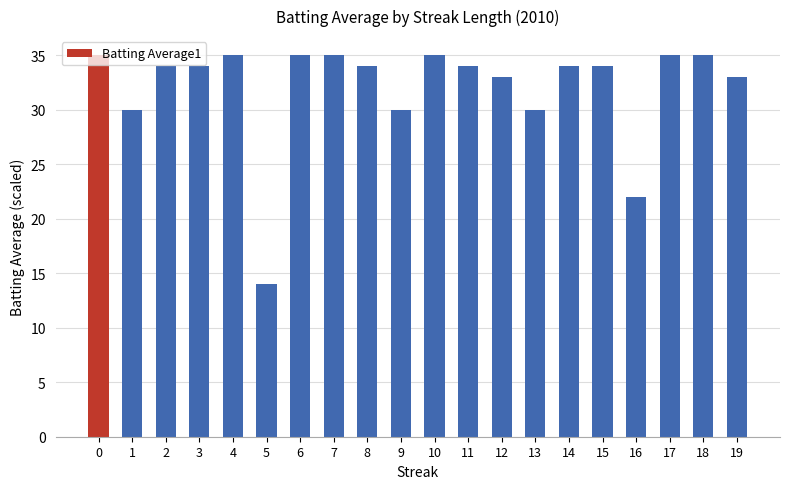

What is the sum of all values?

641.0